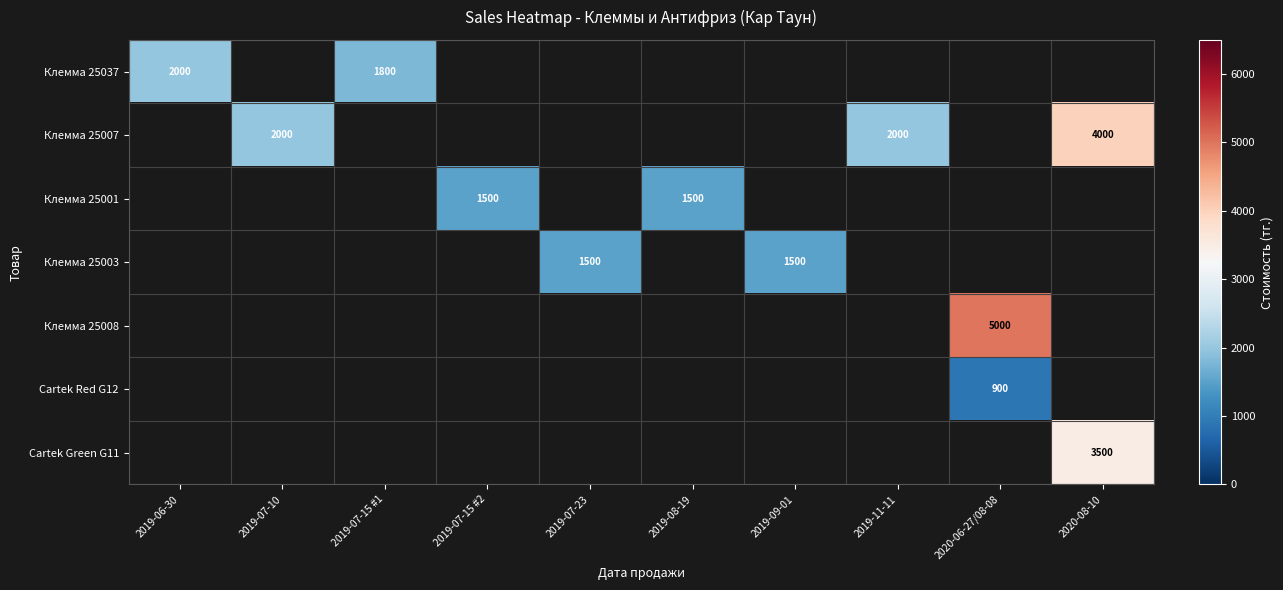

True or false: Cartek Red G12 has a value of 1188 at 2020-06-27/08-08.

False